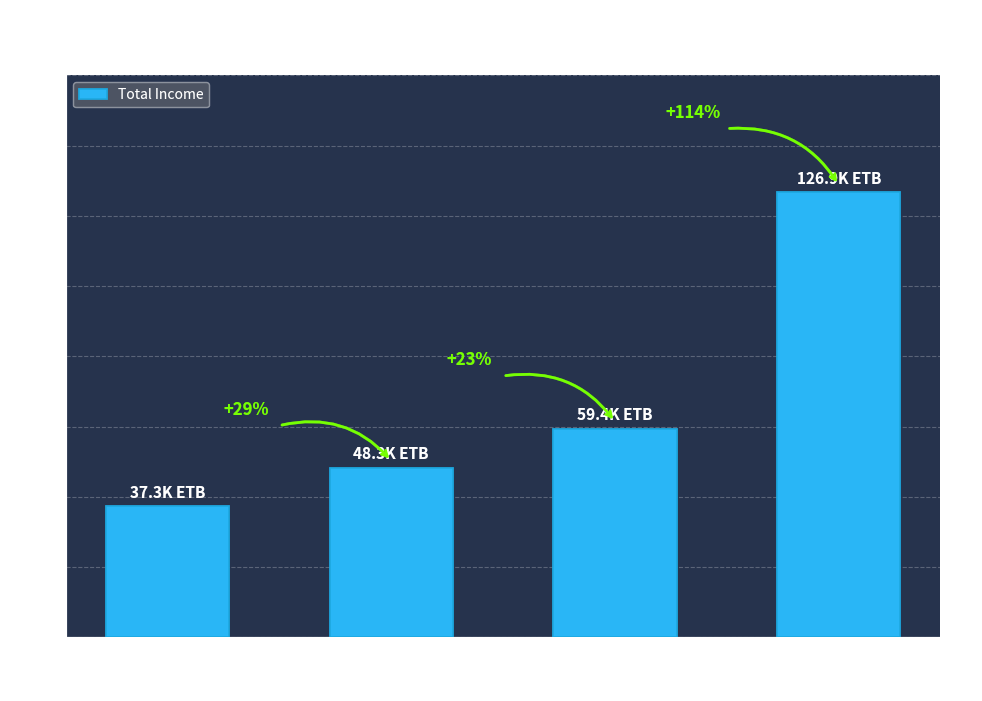

Is it true that the value at Better-off is 126854.8?

True